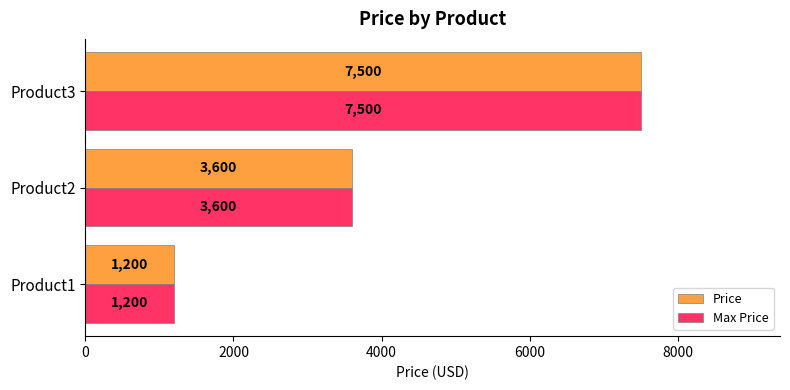

What is the lowest value of the Max Price series?

1200